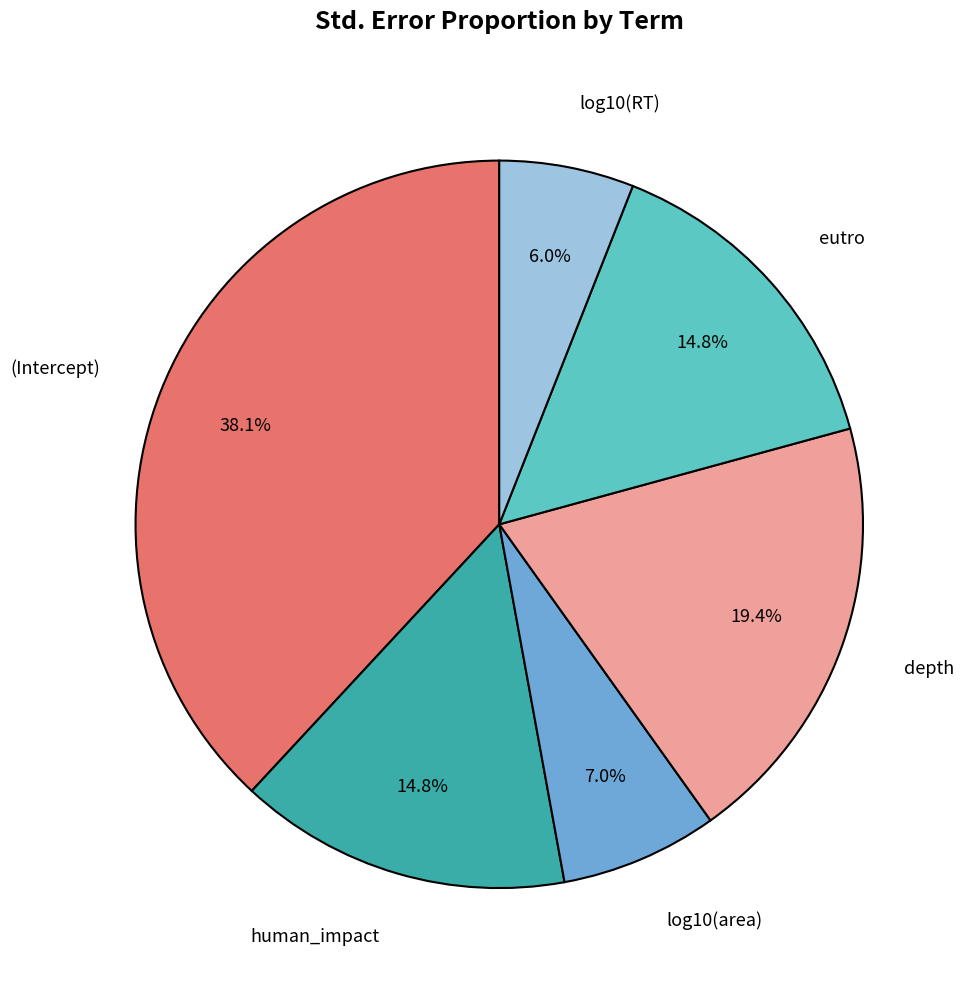

What is the largest slice in the pie chart?

(Intercept)